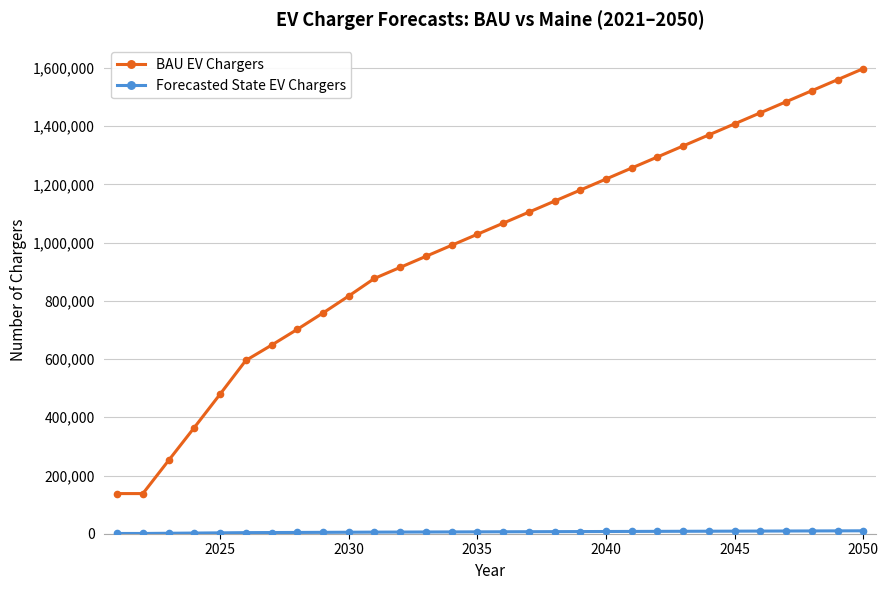

At how many categories does at least one series exceed 66956?

30